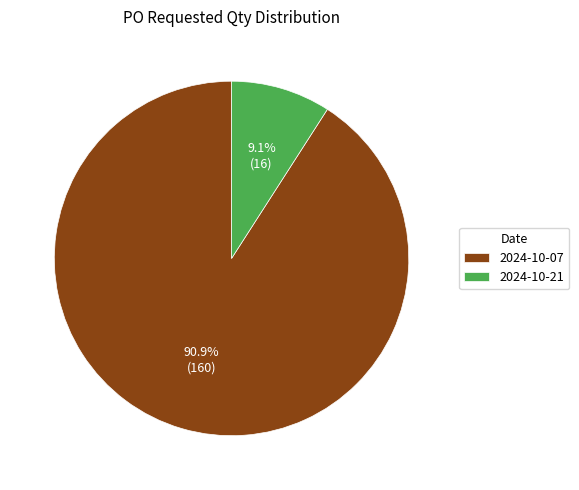

Does 2024-10-21 account for over 50% of the chart?

No